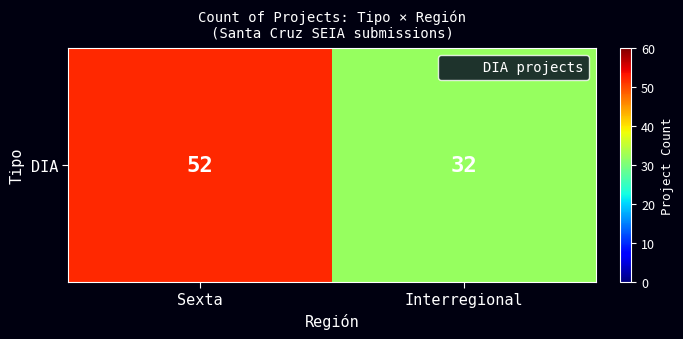

Rank the categories by value from lowest to highest.

Interregional, Sexta